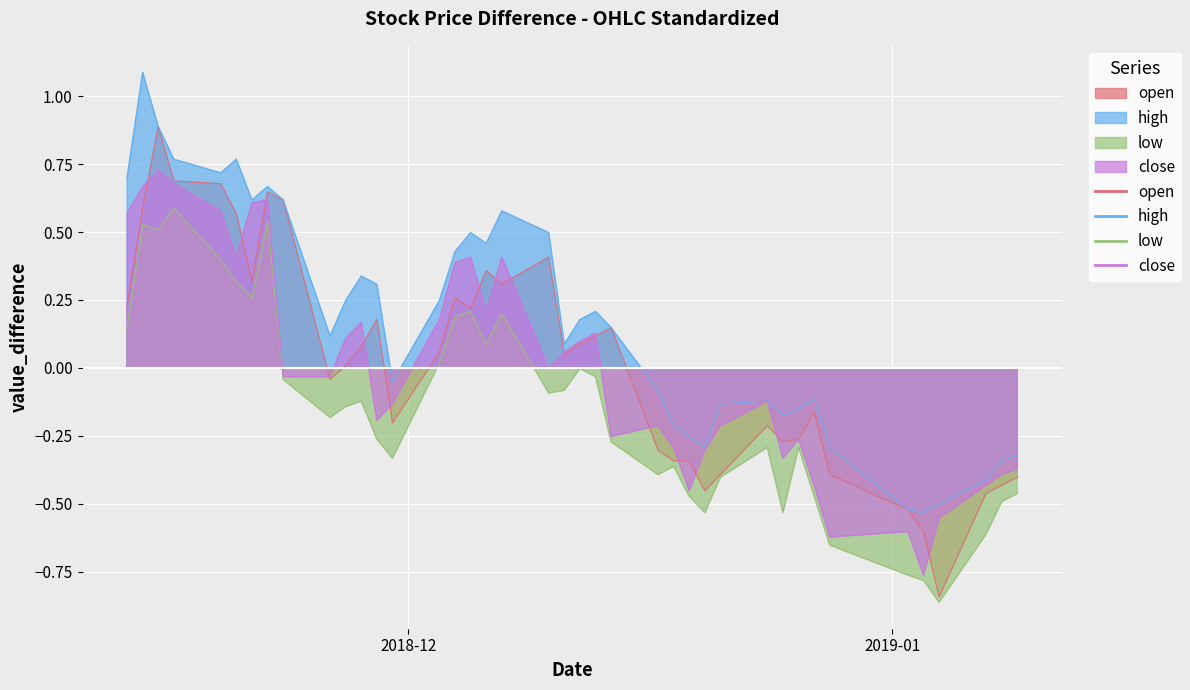

Rank the series at 2019-01-09 from lowest to highest value.

low, open, close, high